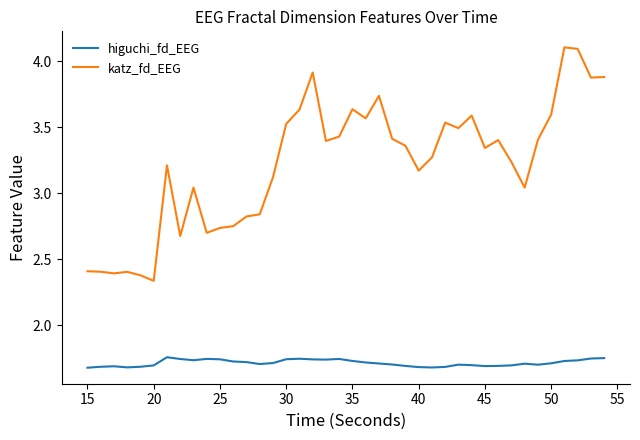

Which series has the largest range (max minus min)?

katz_fd_EEG